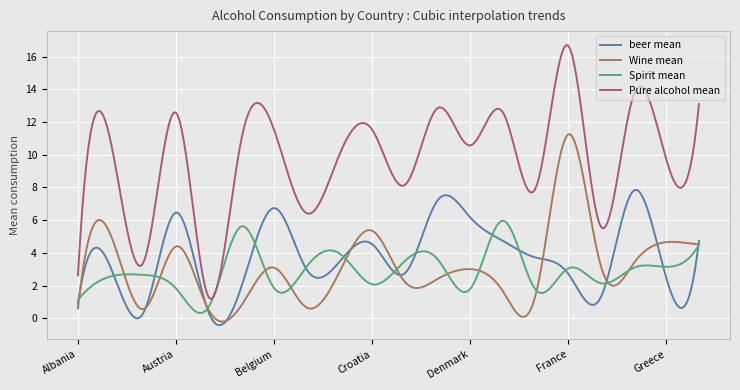

Rank the series by their maximum value, from lowest to highest.

Spirit mean, beer mean, Wine mean, Pure alcohol mean